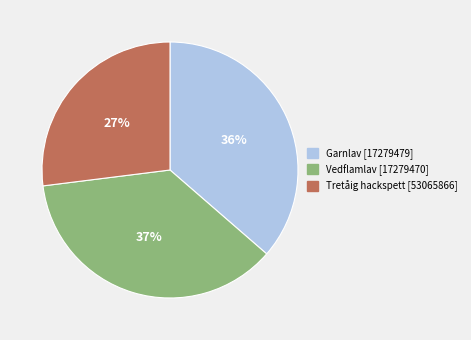

True or false: Tretåig hackspett [53065866] accounts for 36% of the total.

False